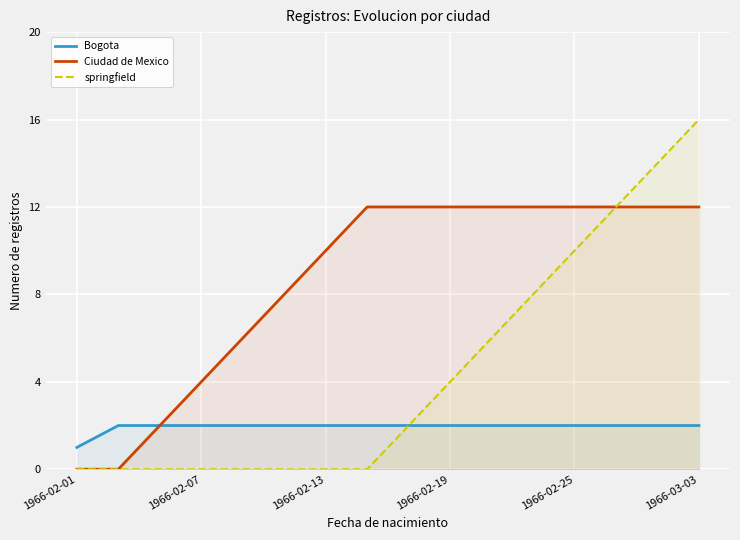

True or false: Ciudad de Mexico and Bogota cross at least once.

False